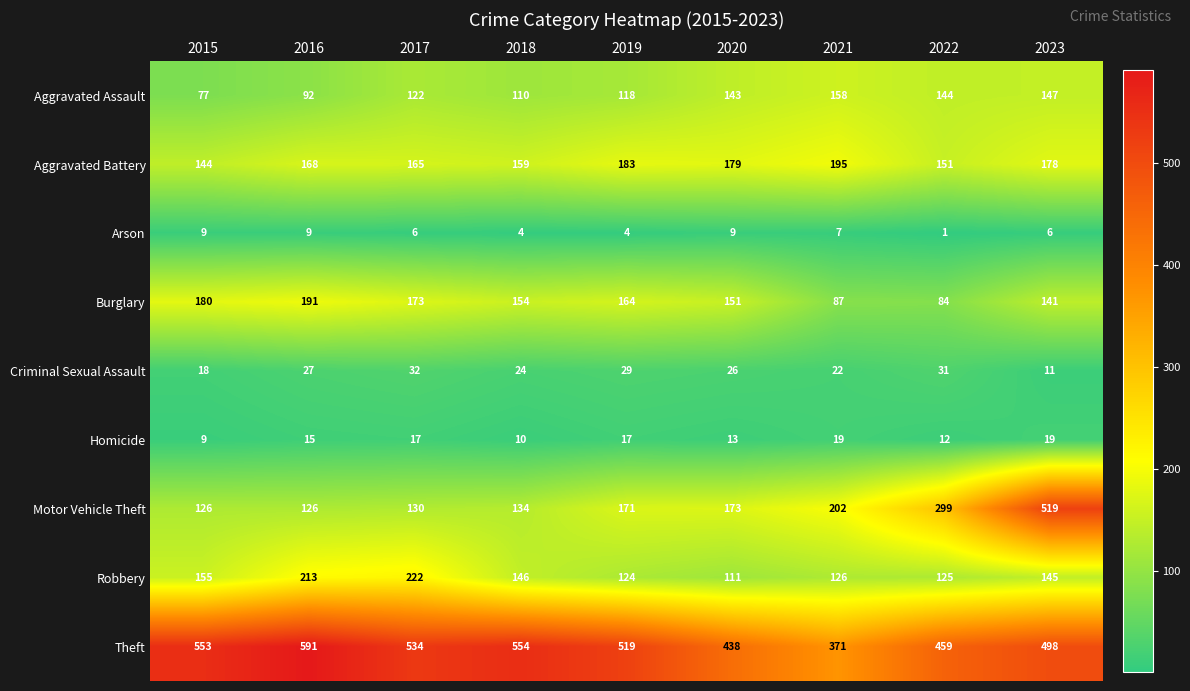

At which category is the sum across all series the highest?

2023